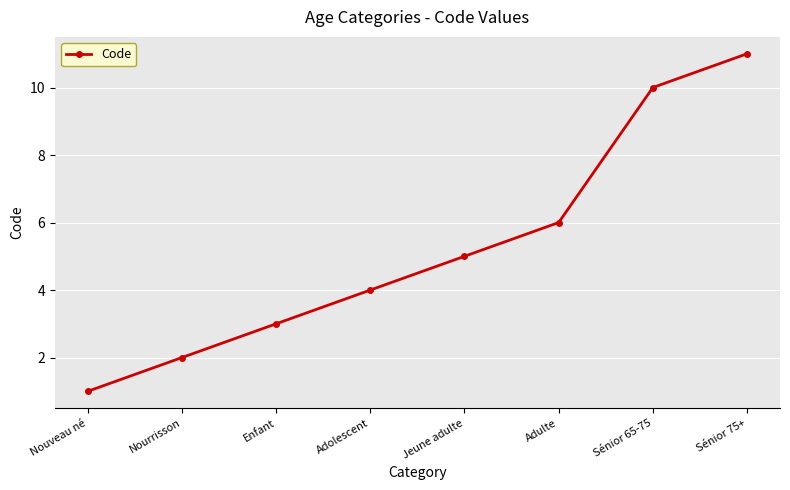

Is this an area chart (filled region under the line)?

No